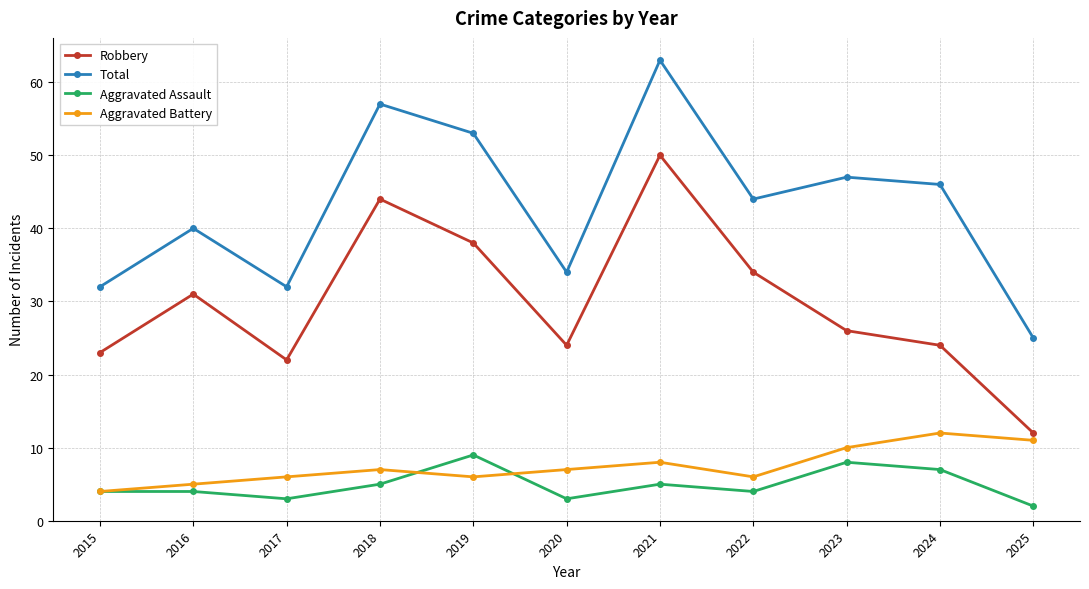

Which series changed the most between 2016 and 2020?

Robbery